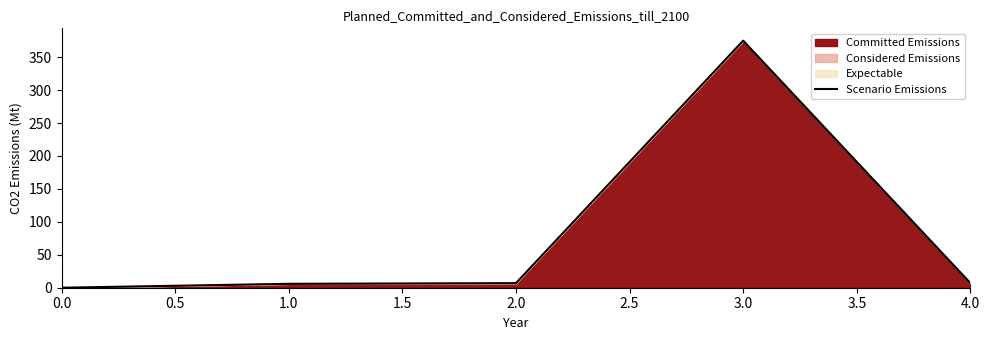

Is it true that the value at 3.0 is 375.0?

True